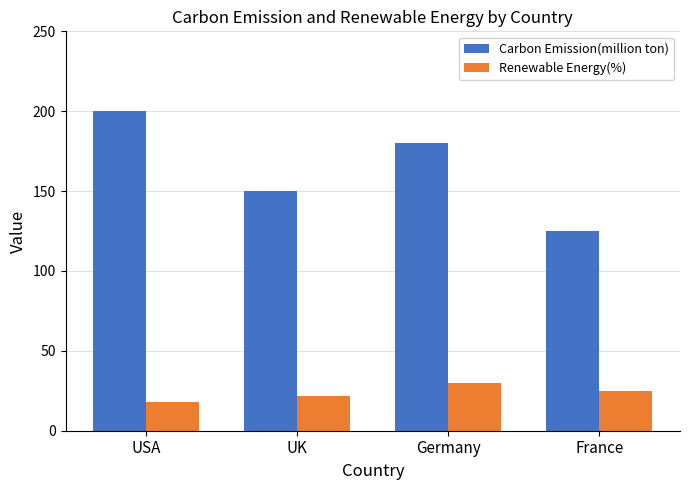

Is it true that Carbon Emission(million ton) equals 150 at UK?

True